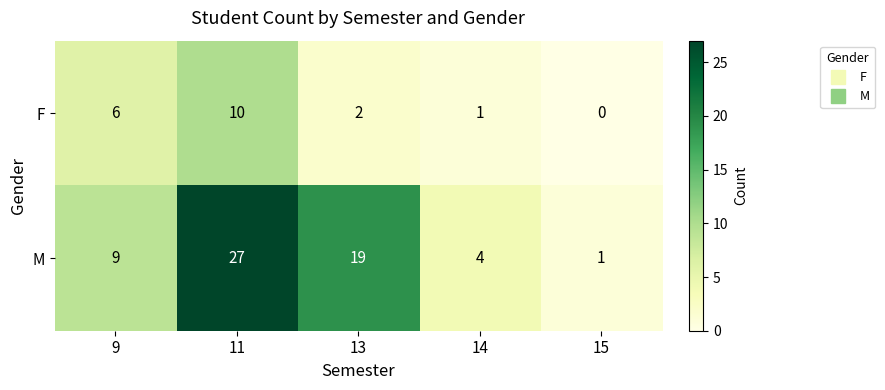

At how many categories does at least one series exceed 8?

3